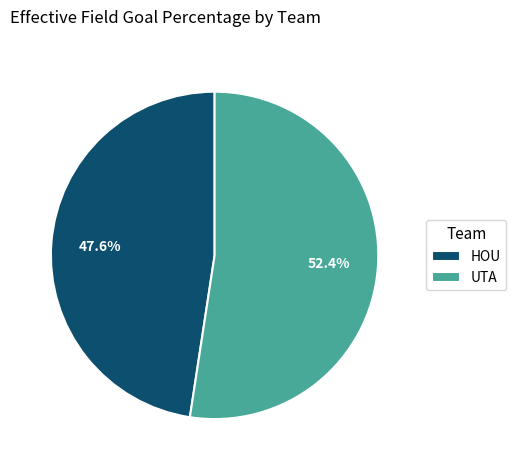

What is the total percentage of HOU and UTA?

100.0%